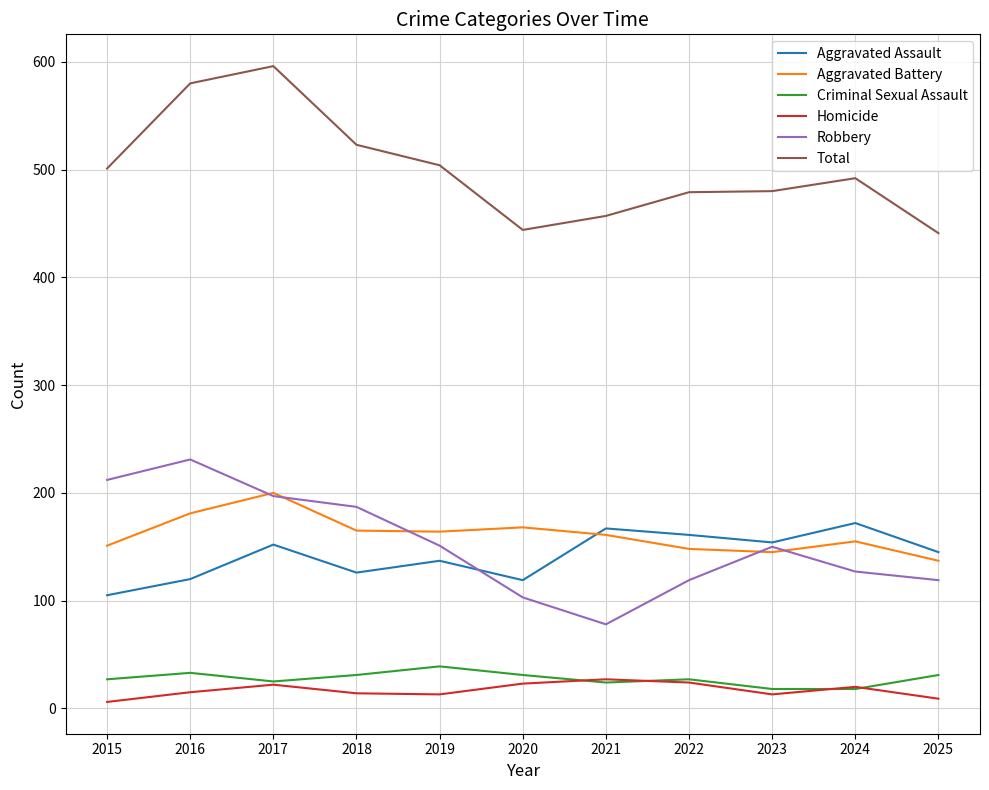

True or false: Total and Aggravated Battery intersect in this chart.

False